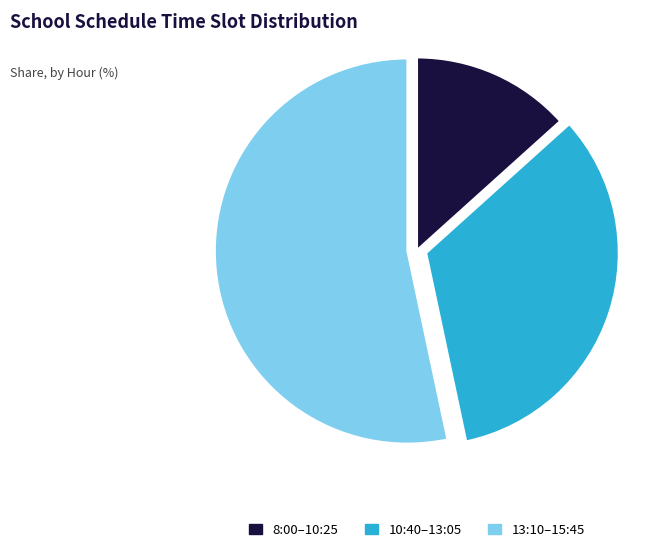

Is there any slice that represents more than half of the pie?

Yes